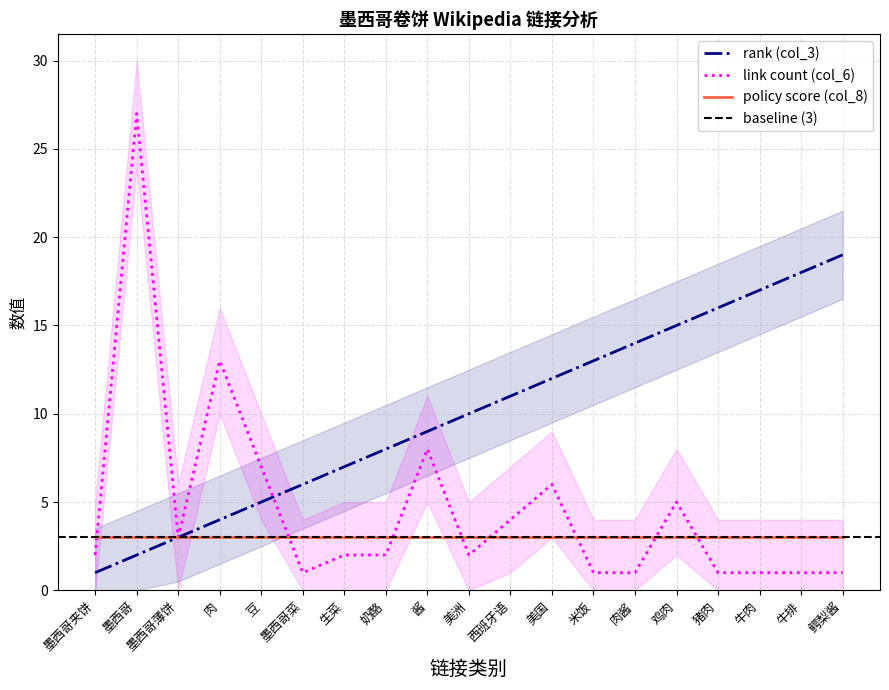

Rank the categories by link count (col_6) value from highest to lowest.

墨西哥, 肉, 酱, 豆, 美国, 鸡肉, 西班牙语, 墨西哥薄饼, 墨西哥夹饼, 生菜, 奶酪, 美洲, 墨西哥菜, 米饭, 肉酱, 猪肉, 牛肉, 牛排, 鳄梨酱